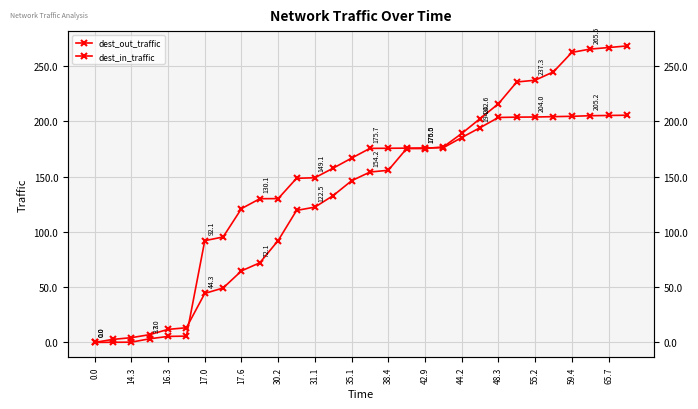

Does the chart have visible grid lines?

Yes